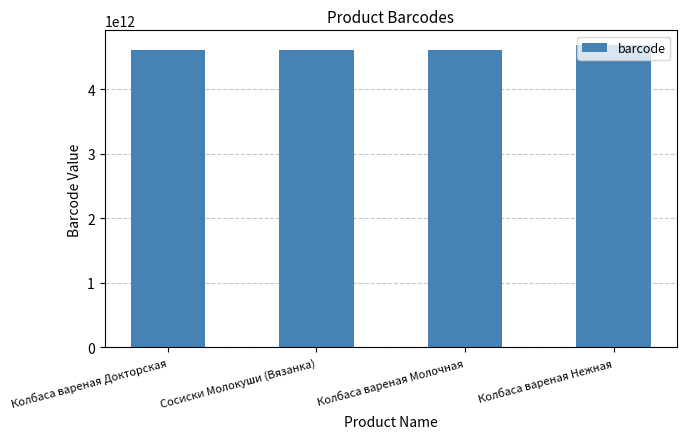

Are the bars horizontal?

No